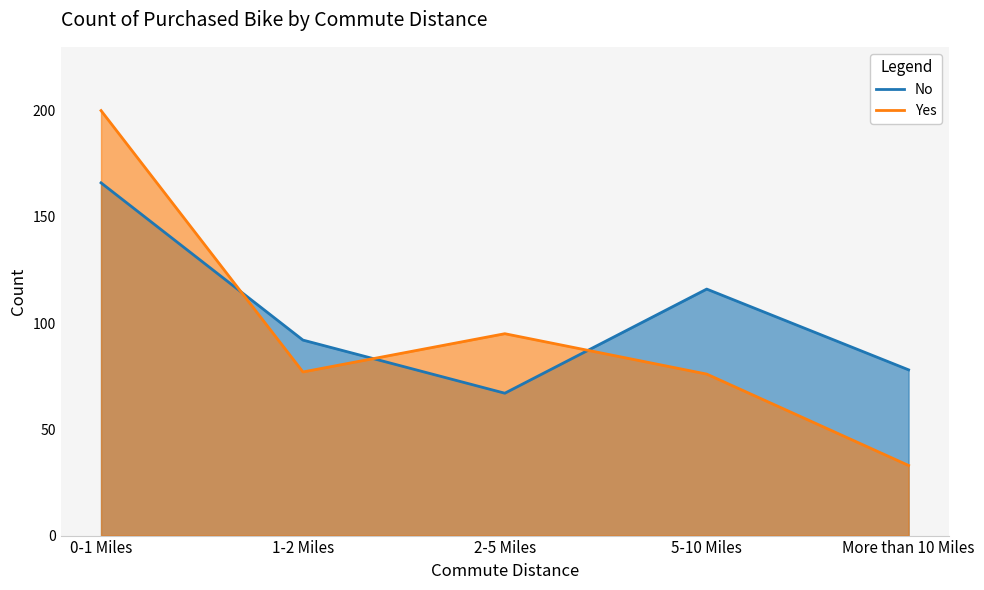

True or false: No and Yes cross at least once.

True